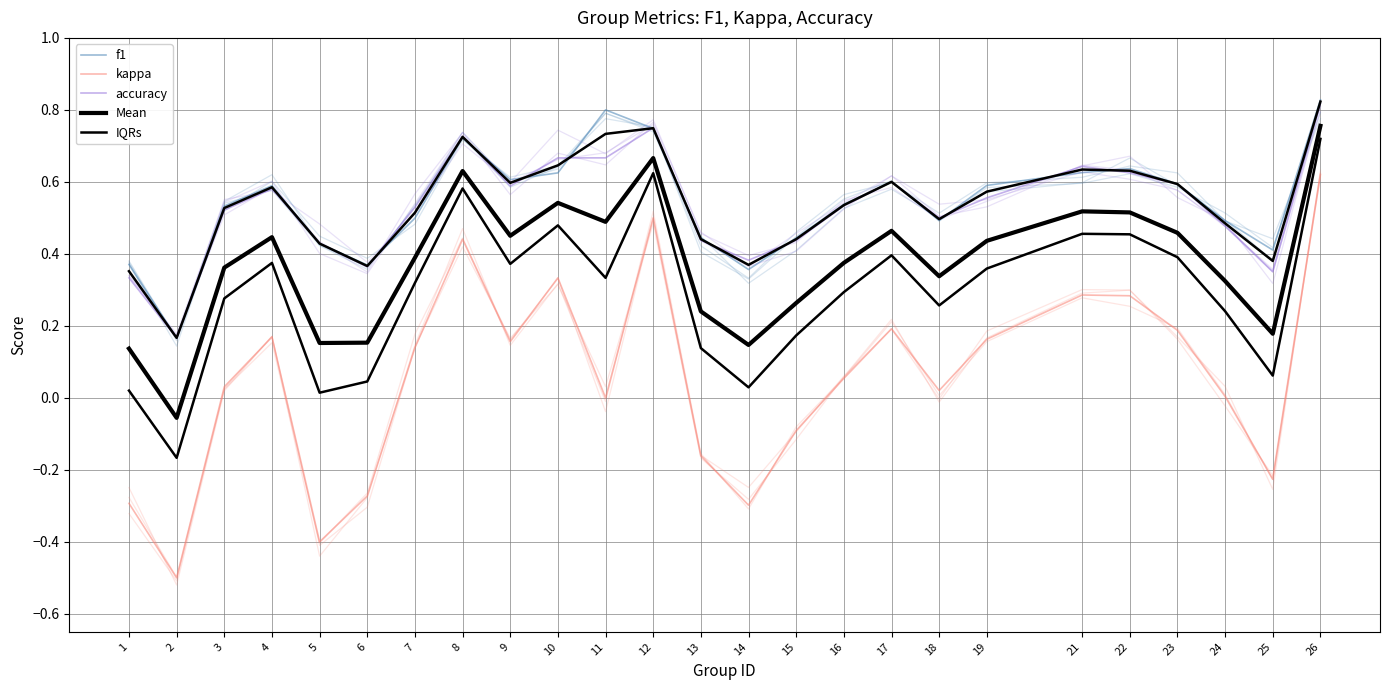

Read the kappa value at 23.

0.2